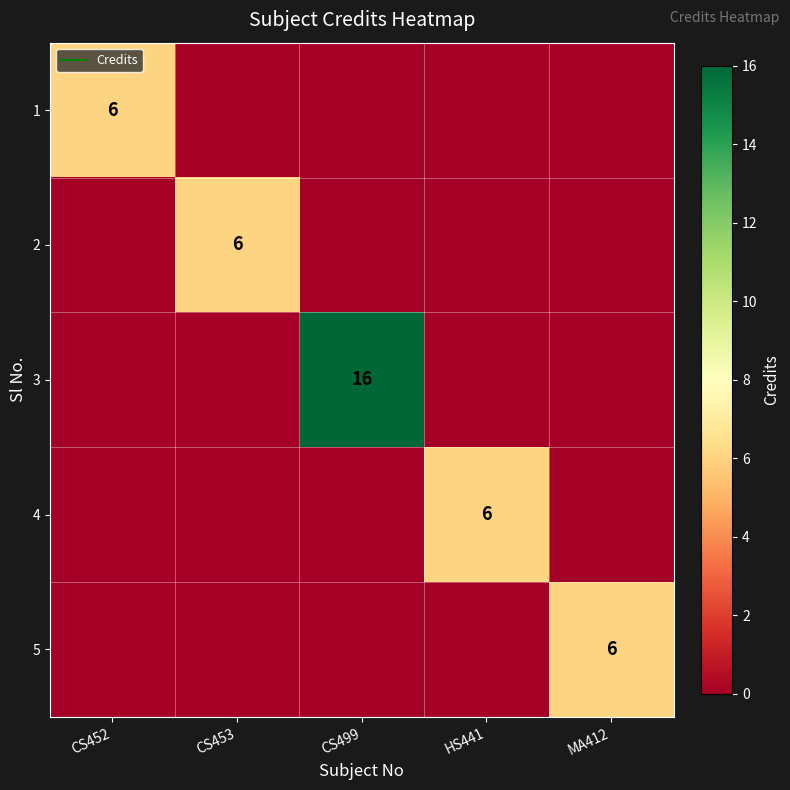

How many distinct data groups are displayed?

5